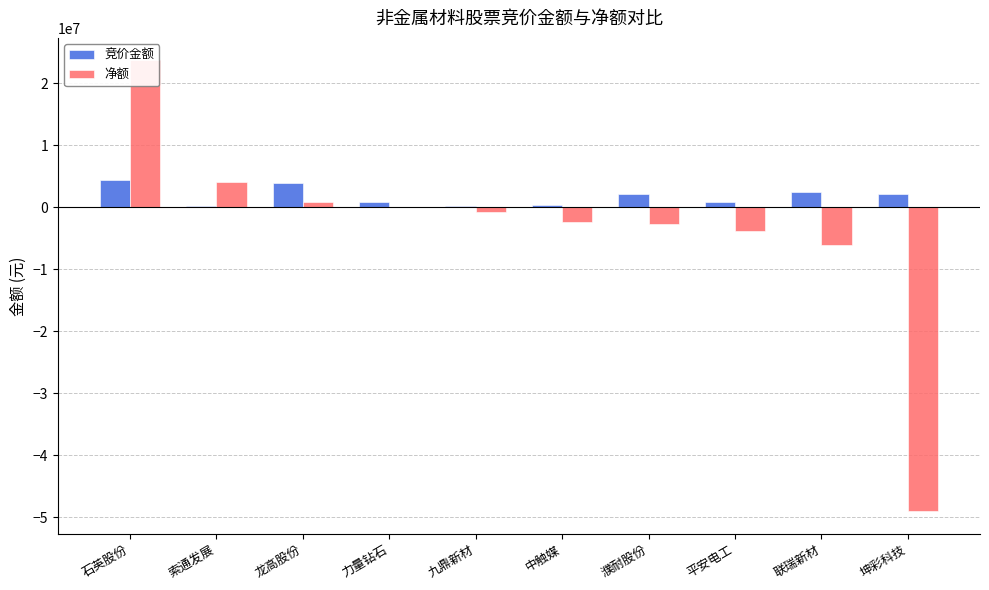

The 净额 series shows 865890 at 龙高股份. True or false?

True